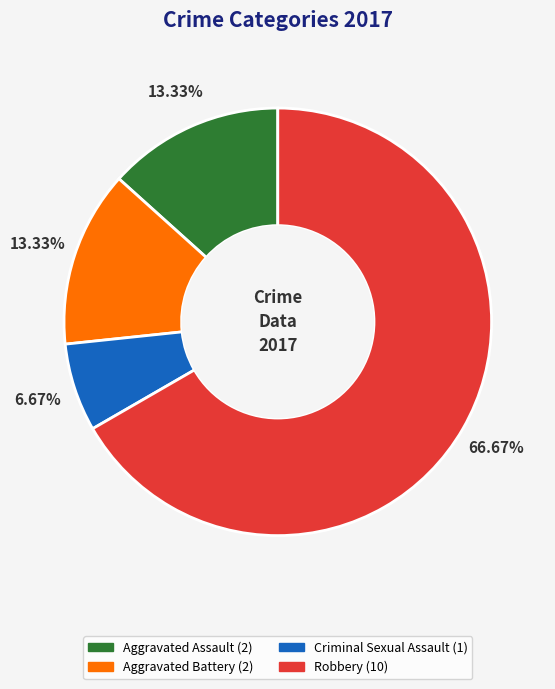

What percentage is the Aggravated Battery slice, to the nearest percent?

13%